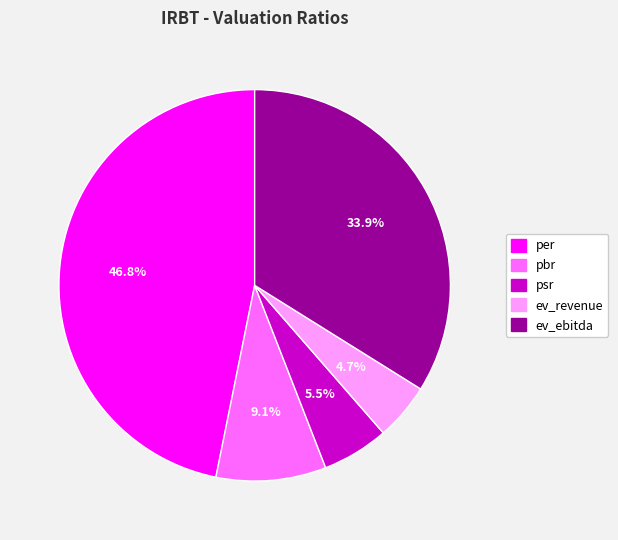

What is the total percentage of ev_ebitda and per?

80.7%